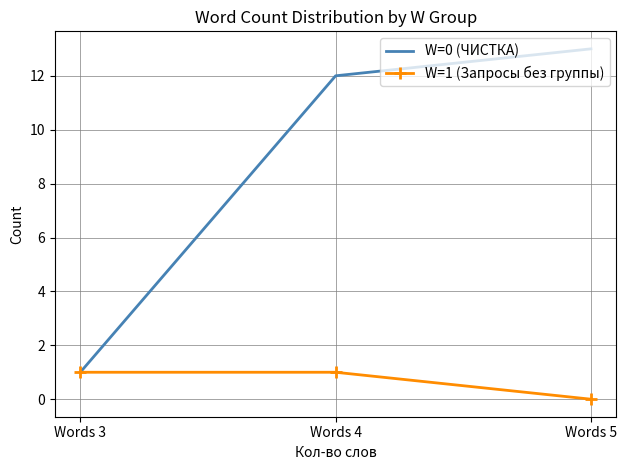

How many categories are shown in the chart?

3